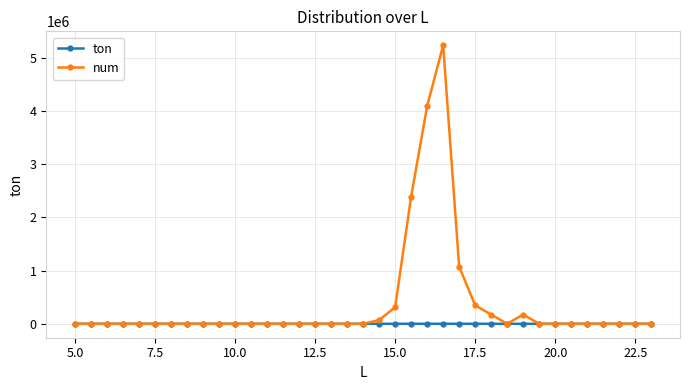

What is the highest value of the num series?

5240013.3